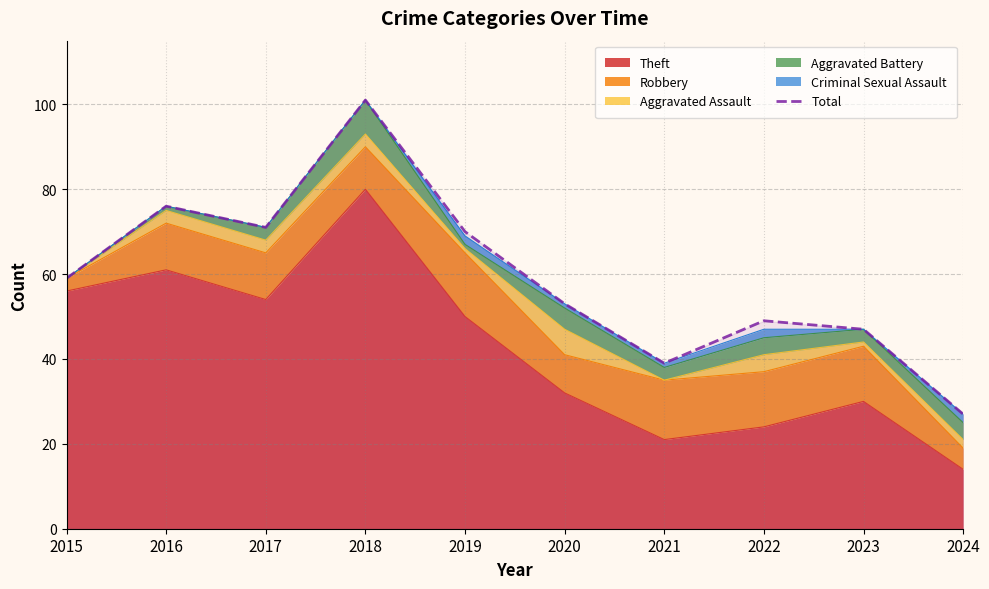

List the labels in order of value, largest first.

2018, 2016, 2017, 2019, 2015, 2020, 2022, 2023, 2021, 2024